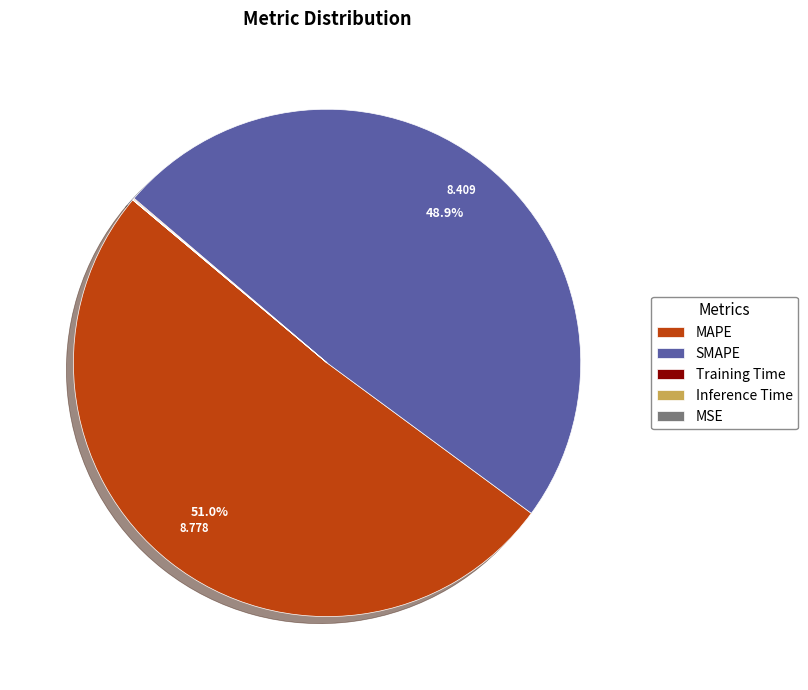

Which slice is the largest?

MAPE